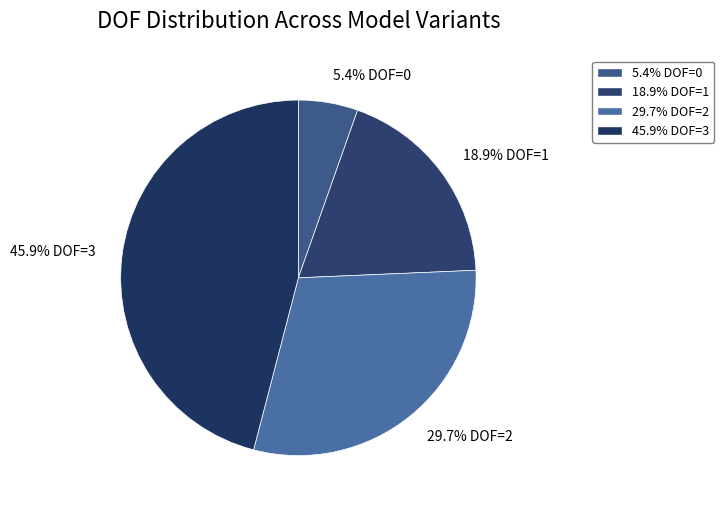

Count the number of slices in the pie.

4